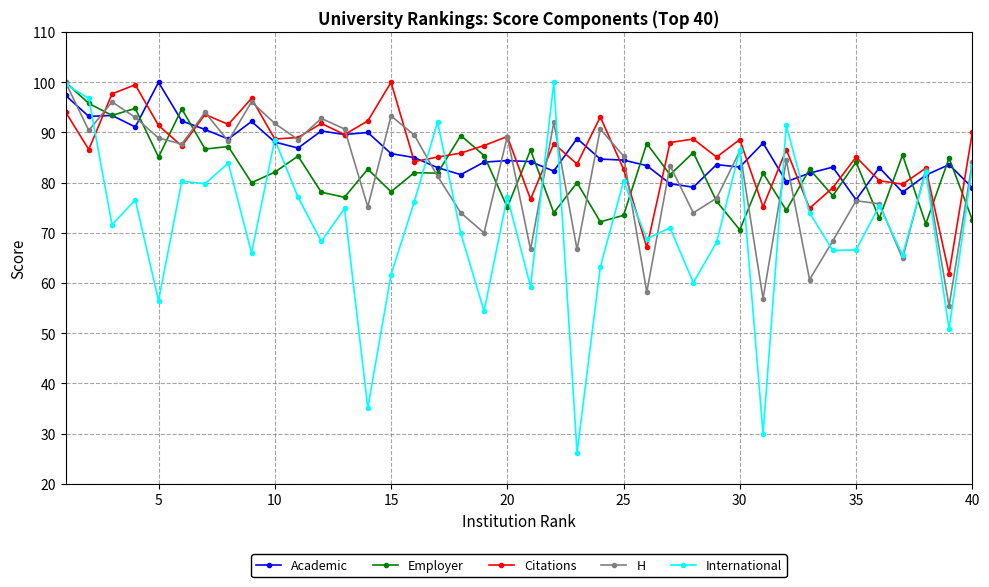

At how many categories does at least one series exceed 47?

40